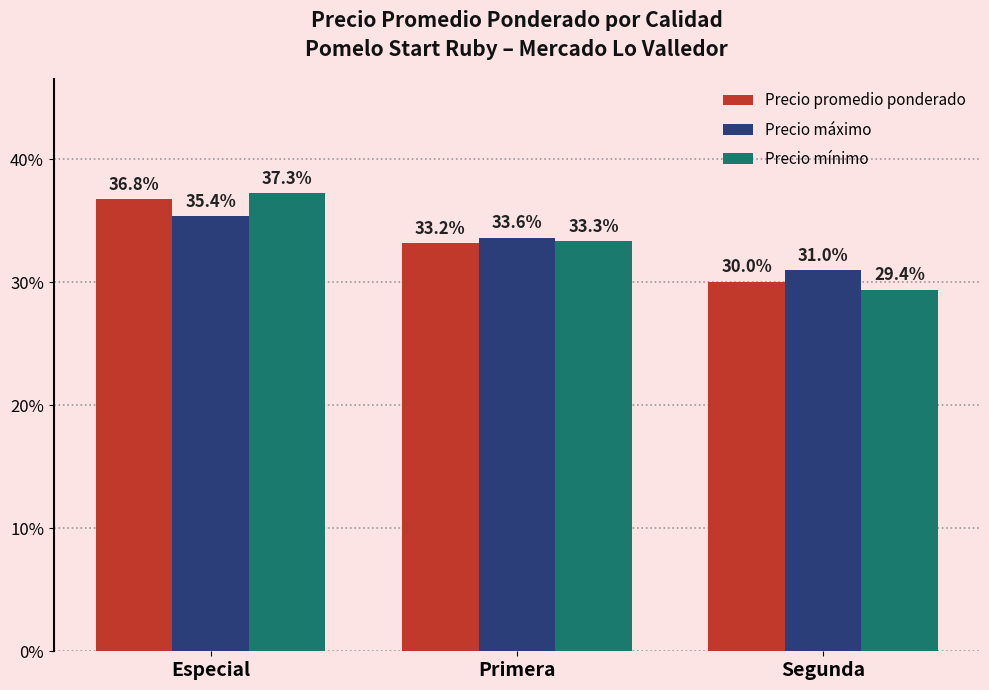

How many data points in Precio mínimo are above 33?

2